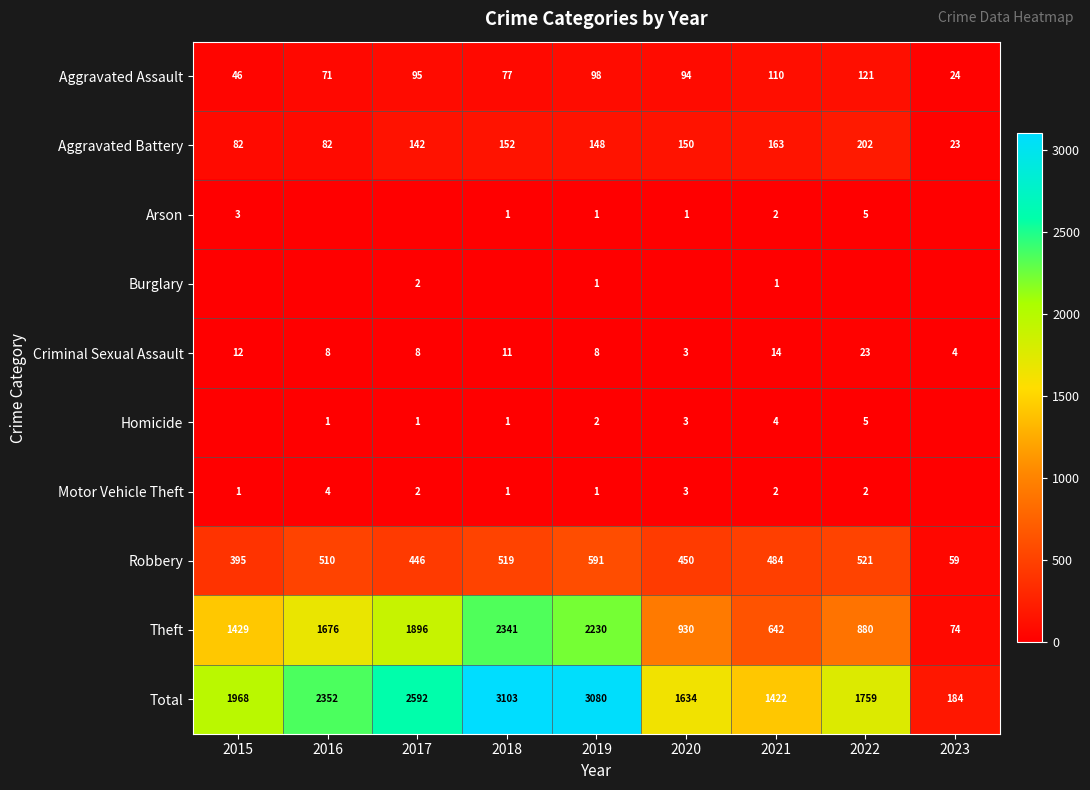

What value does the Criminal Sexual Assault series have at 2019, to the nearest 10?

10